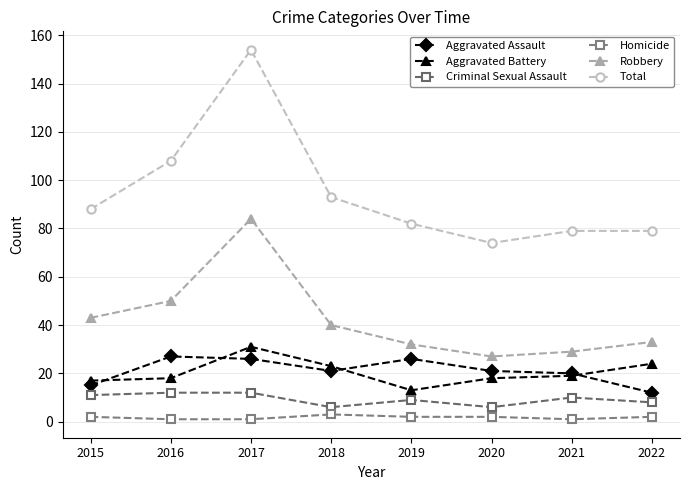

What is the total value across all series at 2021?

158